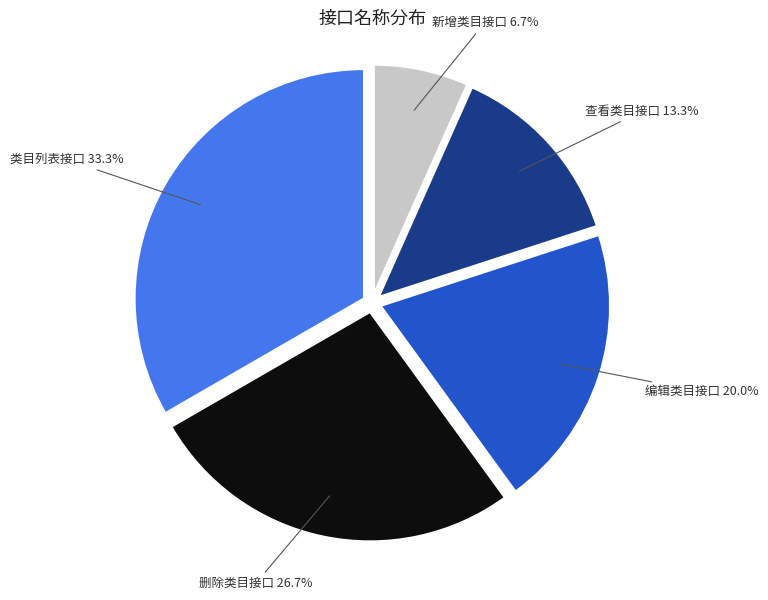

Does any single category account for the majority?

No